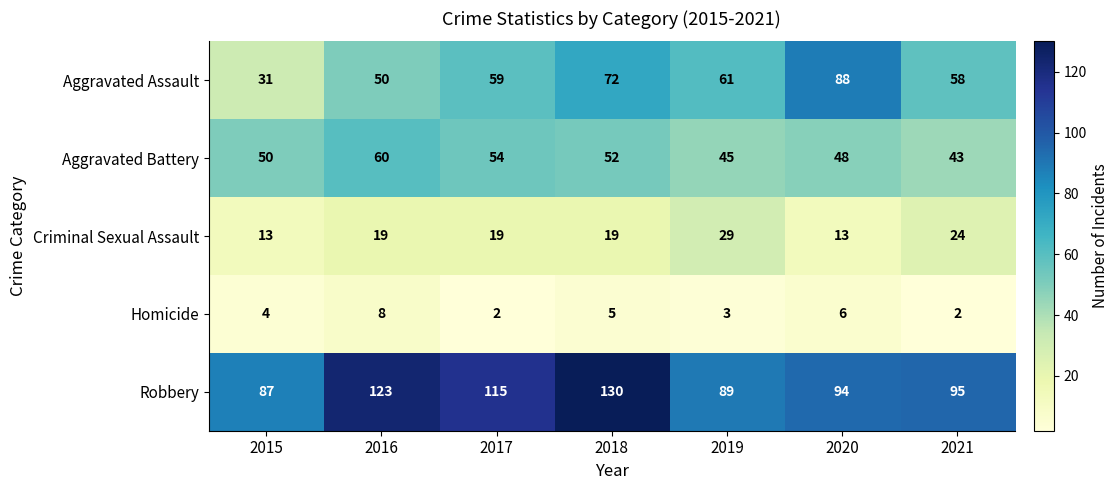

What is the greatest value displayed?

130